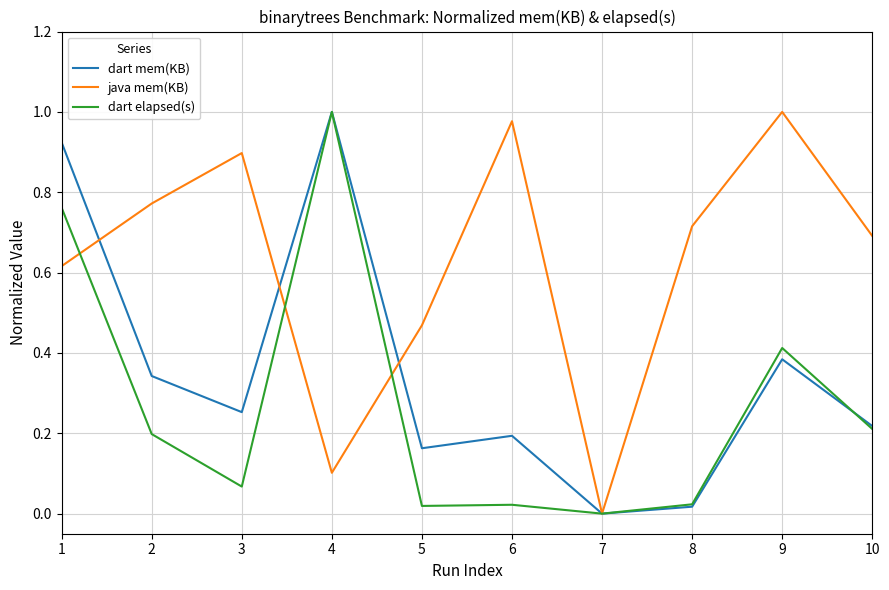

Rank the series by their average value, from highest to lowest.

java mem(KB), dart mem(KB), dart elapsed(s)